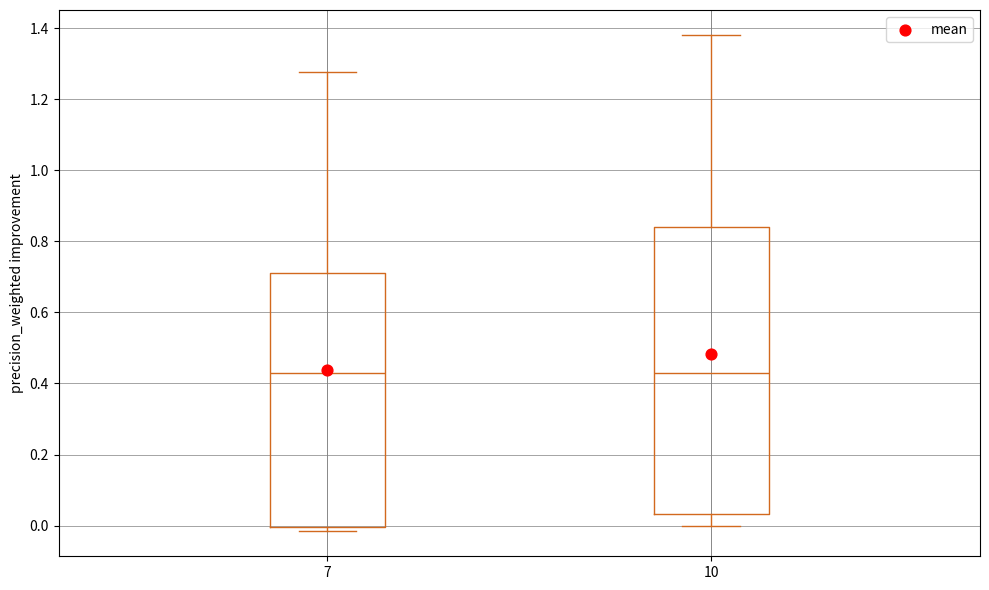

Reading left to right, transcribe this box plot: for each box, give where its median line is, the range the box spans, and where its two whiskers end, as read against the y-axis. The values are not printed on the chart, so give them approximately, as read against the axis.

7: median 0.44, box 0.00 to 0.72, whiskers -0.02 to 1.28
10: median 0.42, box 0.04 to 0.84, whiskers 0.00 to 1.38